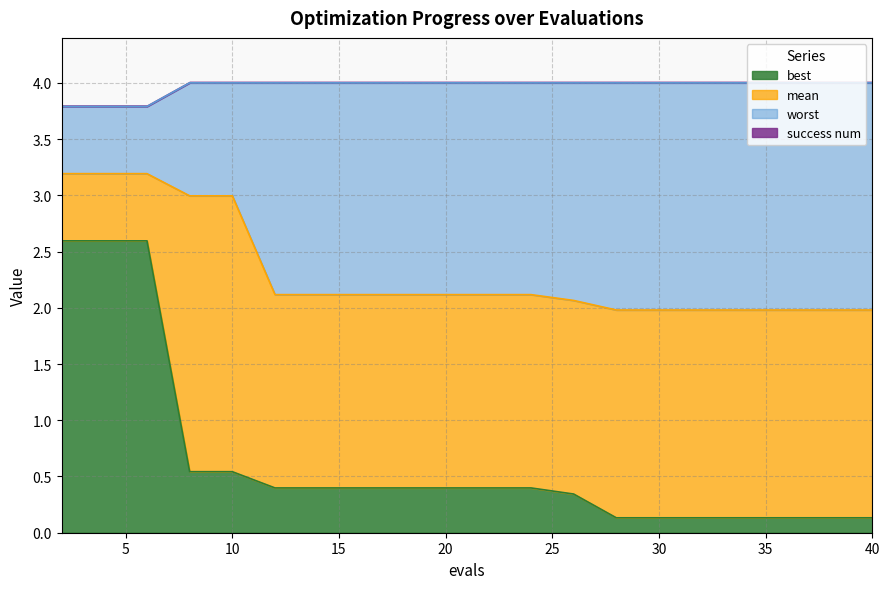

Rank the series at 32 from lowest to highest value.

best, mean, worst